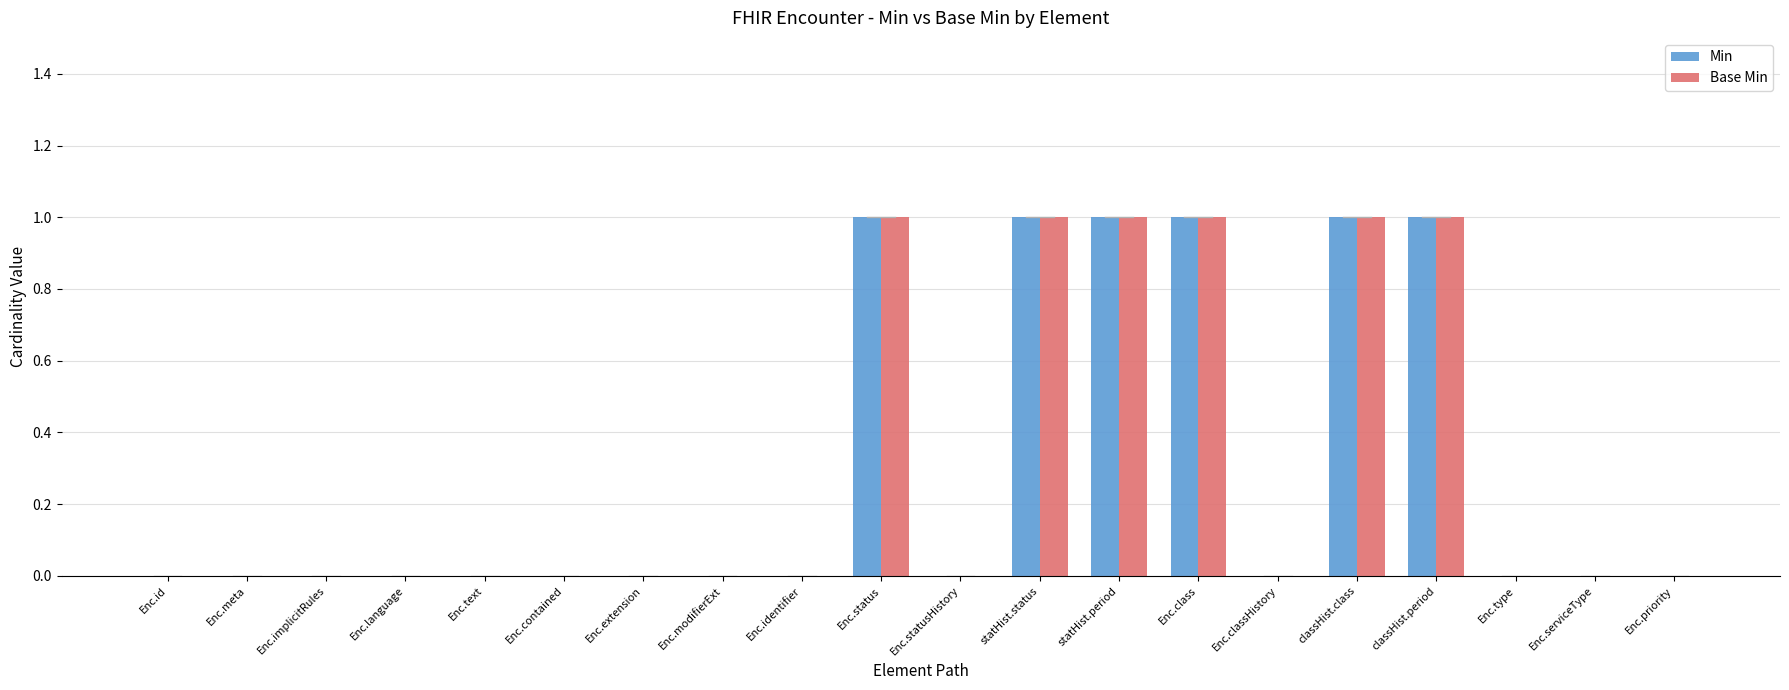

The Min series shows 1 at Enc.priority. True or false?

False